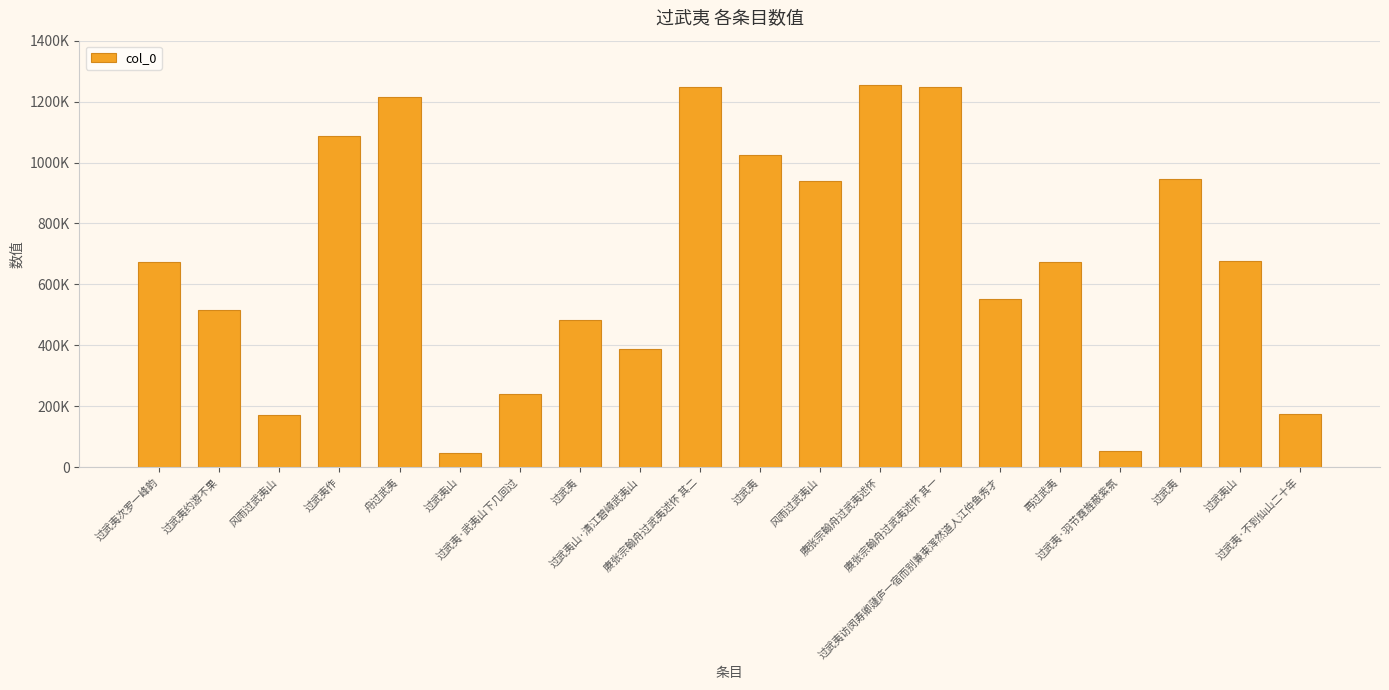

Rank the categories by value from lowest to highest.

过武夷山, 过武夷·羽节霓旌蔽紫氛, 风雨过武夷山, 过武夷·不到仙山二十年, 过武夷·武夷山下几回过, 过武夷山·清江碧嶂武夷山, 过武夷, 过武夷约游不果, 过武夷访闵寿卿蘧庐一宿而别兼柬浑然道人江仲鱼秀才, 再过武夷, 过武夷次罗一峰韵, 过武夷山, 风雨过武夷山, 过武夷, 过武夷, 过武夷作, 舟过武夷, 赓张宗翰舟过武夷述怀 其一, 赓张宗翰舟过武夷述怀 其二, 赓张宗翰舟过武夷述怀